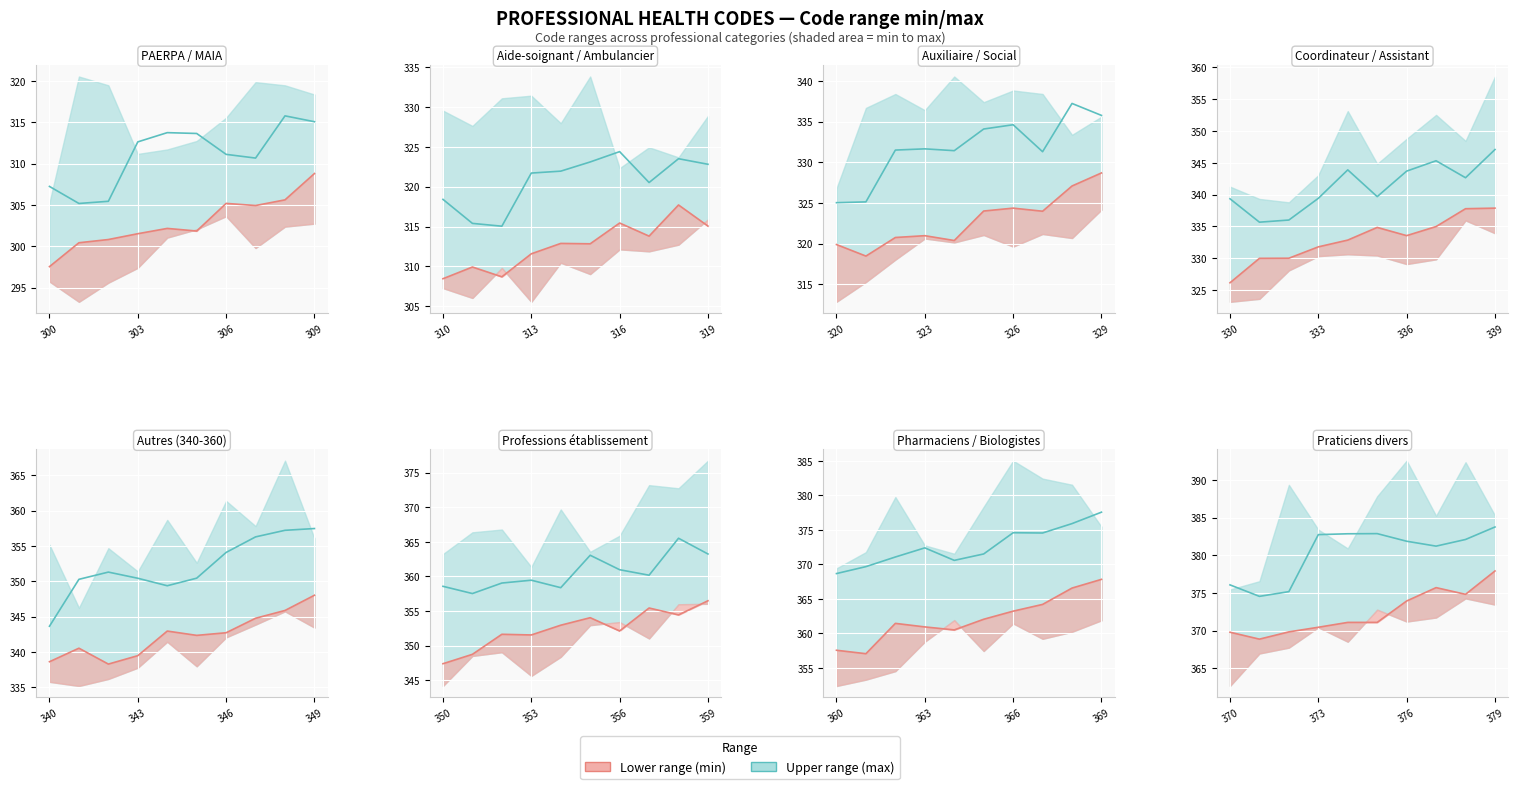

At how many categories does at least one series exceed 370?

10